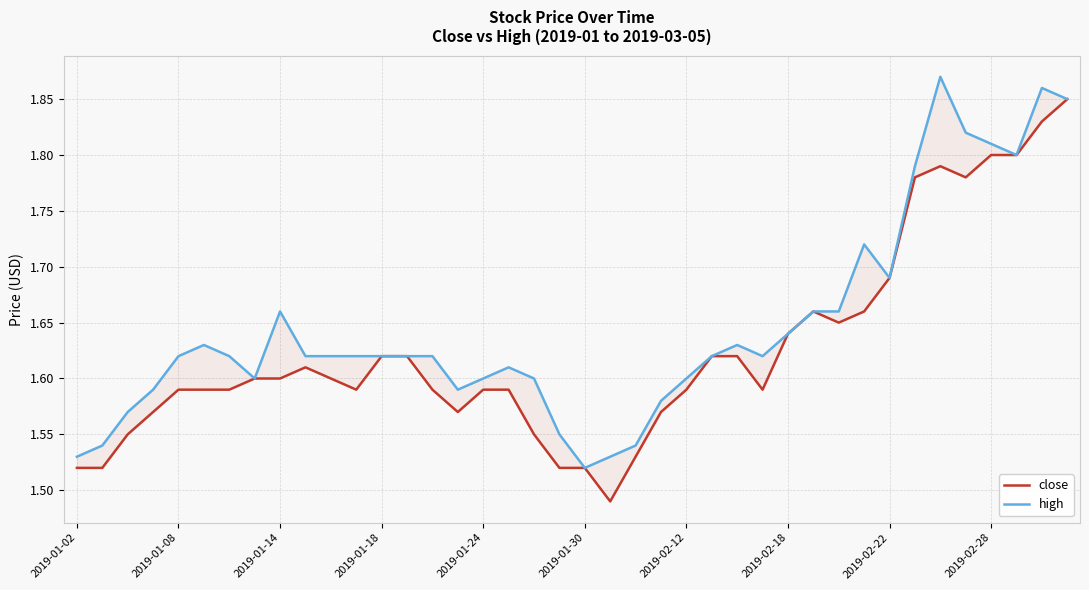

Which series has the widest spread of values?

close